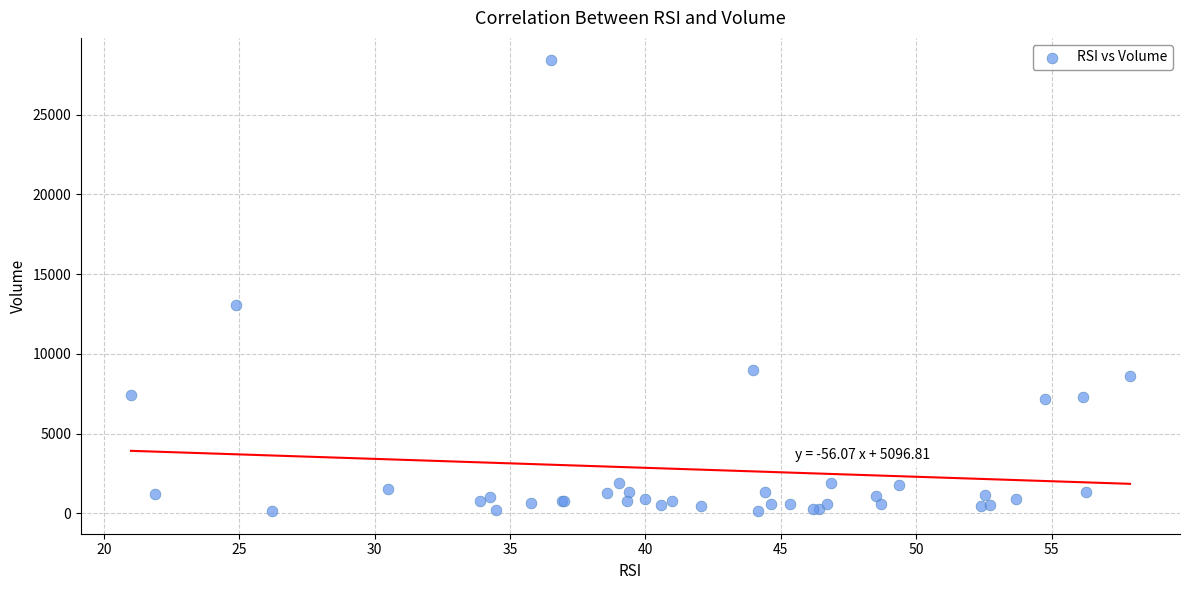

What Y value in the scatter plot is closest to 14266?

13075